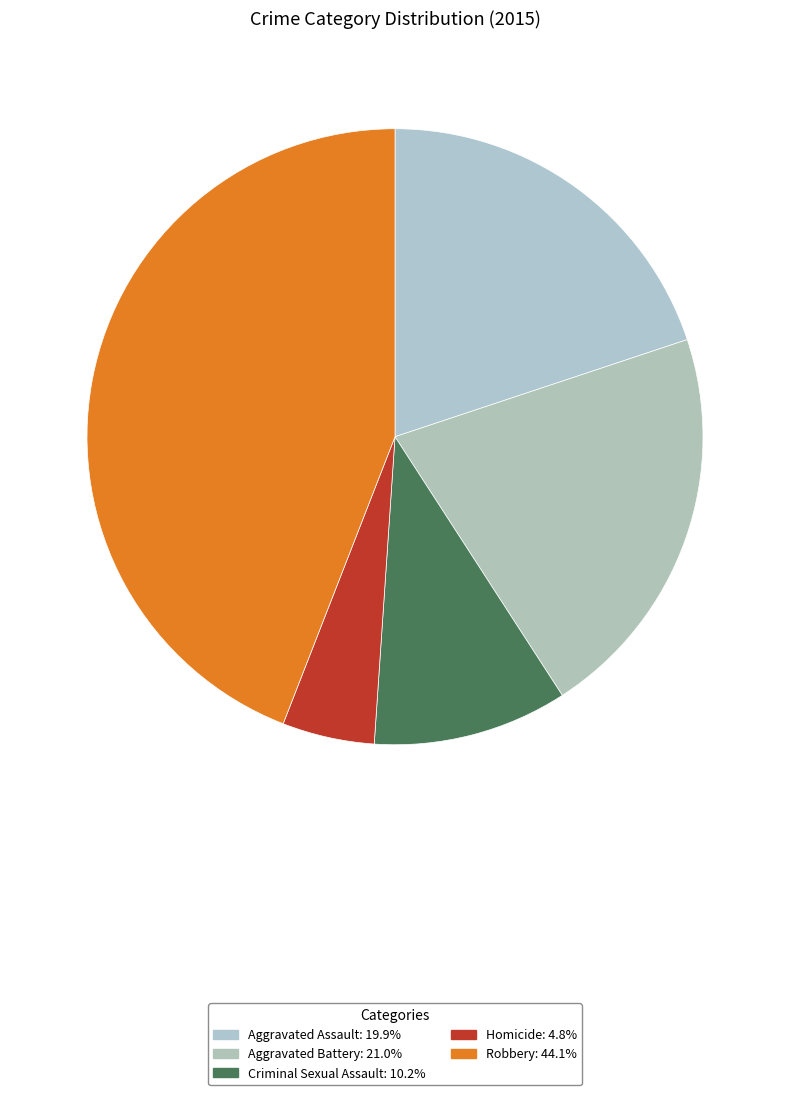

How many segments does this pie chart have?

5